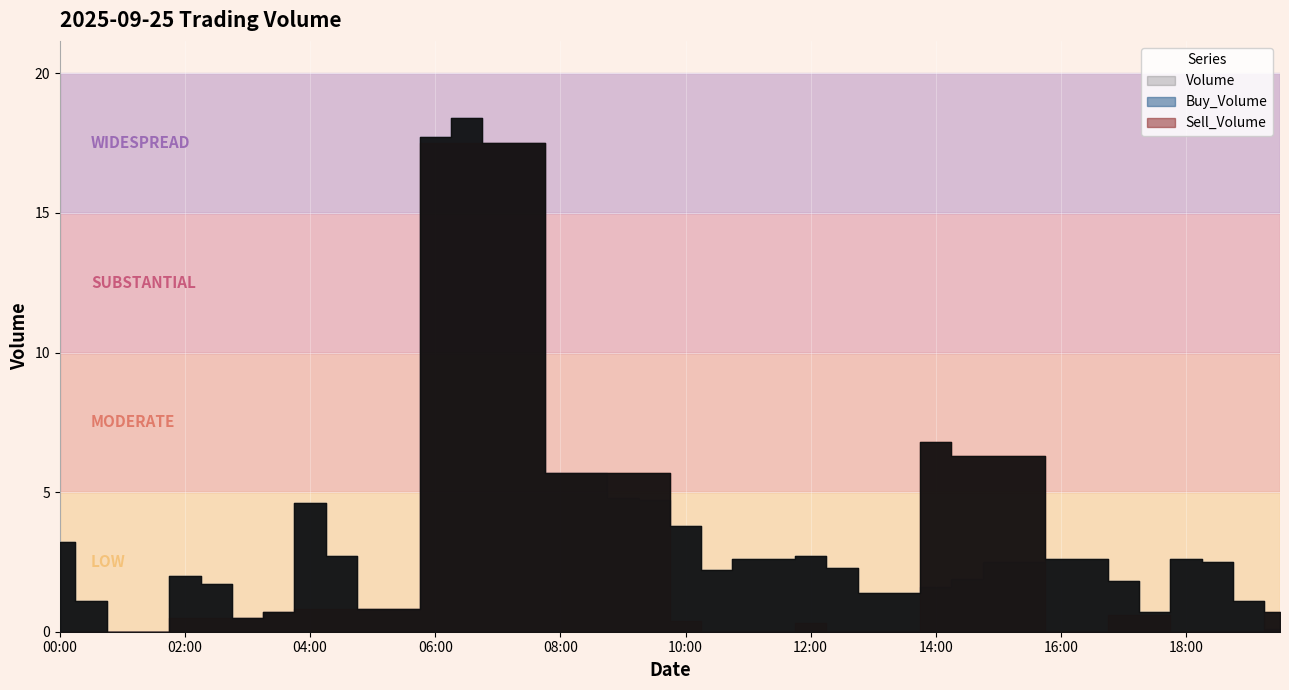

Reading left to right, list all the values displayed in this chart.

Volume: 2025-09-25 00:00=3.2	2025-09-25 00:30=1.1	2025-09-25 01:00=0.0	2025-09-25 01:30=0.0	2025-09-25 02:00=2.0	2025-09-25 02:30=1.7	2025-09-25 03:00=0.5	2025-09-25 03:30=0.7	2025-09-25 04:00=4.6	2025-09-25 04:30=2.7	2025-09-25 05:00=0.8	2025-09-25 05:30=0.8	2025-09-25 06:00=17.7	2025-09-25 06:30=18.4	2025-09-25 07:00=17.5	2025-09-25 07:30=17.5	2025-09-25 08:00=5.7	2025-09-25 08:30=5.7	2025-09-25 09:00=5.7	2025-09-25 09:30=5.7	2025-09-25 10:00=3.8	2025-09-25 10:30=2.2	2025-09-25 11:00=2.6	2025-09-25 11:30=2.6	2025-09-25 12:00=2.7	2025-09-25 12:30=2.3	2025-09-25 13:00=1.4	2025-09-25 13:30=1.4	2025-09-25 14:00=6.8	2025-09-25 14:30=6.3	2025-09-25 15:00=6.3	2025-09-25 15:30=6.3	2025-09-25 16:00=2.6	2025-09-25 16:30=2.6	2025-09-25 17:00=1.8	2025-09-25 17:30=0.7	2025-09-25 18:00=2.6	2025-09-25 18:30=2.5	2025-09-25 19:00=1.1	2025-09-25 19:30=0.7
Buy_Volume: 2025-09-25 00:00=3.2	2025-09-25 00:30=1.1	2025-09-25 01:00=0.0	2025-09-25 01:30=0.0	2025-09-25 02:00=2.0	2025-09-25 02:30=1.7	2025-09-25 03:00=0.5	2025-09-25 03:30=0.7	2025-09-25 04:00=4.6	2025-09-25 04:30=2.7	2025-09-25 05:00=0.8	2025-09-25 05:30=0.8	2025-09-25 06:00=17.7	2025-09-25 06:30=18.4	2025-09-25 07:00=17.5	2025-09-25 07:30=17.5	2025-09-25 08:00=5.7	2025-09-25 08:30=5.7	2025-09-25 09:00=4.8	2025-09-25 09:30=4.7	2025-09-25 10:00=3.8	2025-09-25 10:30=2.2	2025-09-25 11:00=2.6	2025-09-25 11:30=2.6	2025-09-25 12:00=2.7	2025-09-25 12:30=2.3	2025-09-25 13:00=1.4	2025-09-25 13:30=1.4	2025-09-25 14:00=1.6	2025-09-25 14:30=1.9	2025-09-25 15:00=2.5	2025-09-25 15:30=2.5	2025-09-25 16:00=2.6	2025-09-25 16:30=2.6	2025-09-25 17:00=1.8	2025-09-25 17:30=0.7	2025-09-25 18:00=2.6	2025-09-25 18:30=2.5	2025-09-25 19:00=1.1	2025-09-25 19:30=0.1
Sell_Volume: 2025-09-25 00:00=0.0	2025-09-25 00:30=0.0	2025-09-25 01:00=0.0	2025-09-25 01:30=0.0	2025-09-25 02:00=0.5	2025-09-25 02:30=0.5	2025-09-25 03:00=0.5	2025-09-25 03:30=0.7	2025-09-25 04:00=0.8	2025-09-25 04:30=0.8	2025-09-25 05:00=0.8	2025-09-25 05:30=0.8	2025-09-25 06:00=17.5	2025-09-25 06:30=17.5	2025-09-25 07:00=17.5	2025-09-25 07:30=17.5	2025-09-25 08:00=5.7	2025-09-25 08:30=5.7	2025-09-25 09:00=5.7	2025-09-25 09:30=5.7	2025-09-25 10:00=0.4	2025-09-25 10:30=0.0	2025-09-25 11:00=0.0	2025-09-25 11:30=0.0	2025-09-25 12:00=0.3	2025-09-25 12:30=0.0	2025-09-25 13:00=0.0	2025-09-25 13:30=0.0	2025-09-25 14:00=6.8	2025-09-25 14:30=6.3	2025-09-25 15:00=6.3	2025-09-25 15:30=6.3	2025-09-25 16:00=0.0	2025-09-25 16:30=0.0	2025-09-25 17:00=0.6	2025-09-25 17:30=0.6	2025-09-25 18:00=0.0	2025-09-25 18:30=0.0	2025-09-25 19:00=0.0	2025-09-25 19:30=0.7